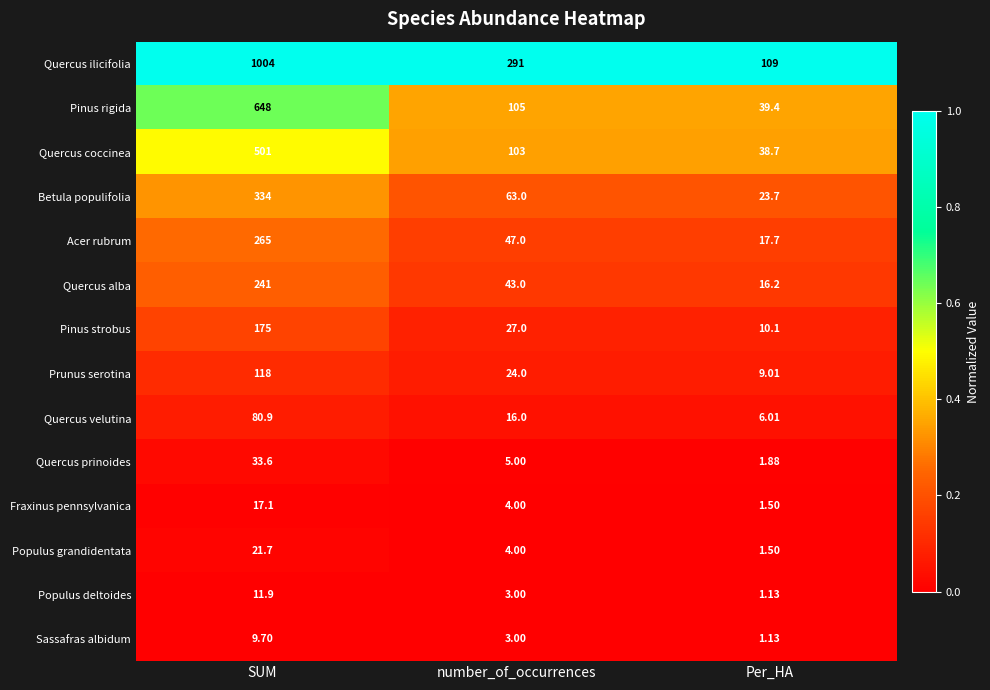

Which series has the widest spread of values?

Quercus ilicifolia